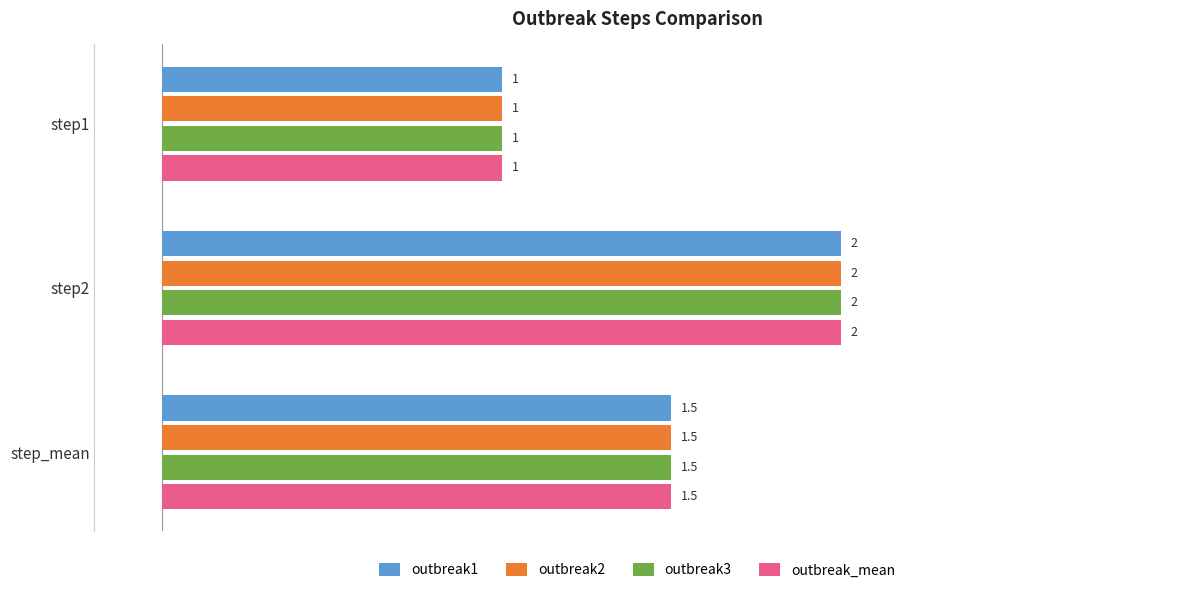

What are all the series names shown in the legend?

outbreak1, outbreak2, outbreak3, outbreak_mean